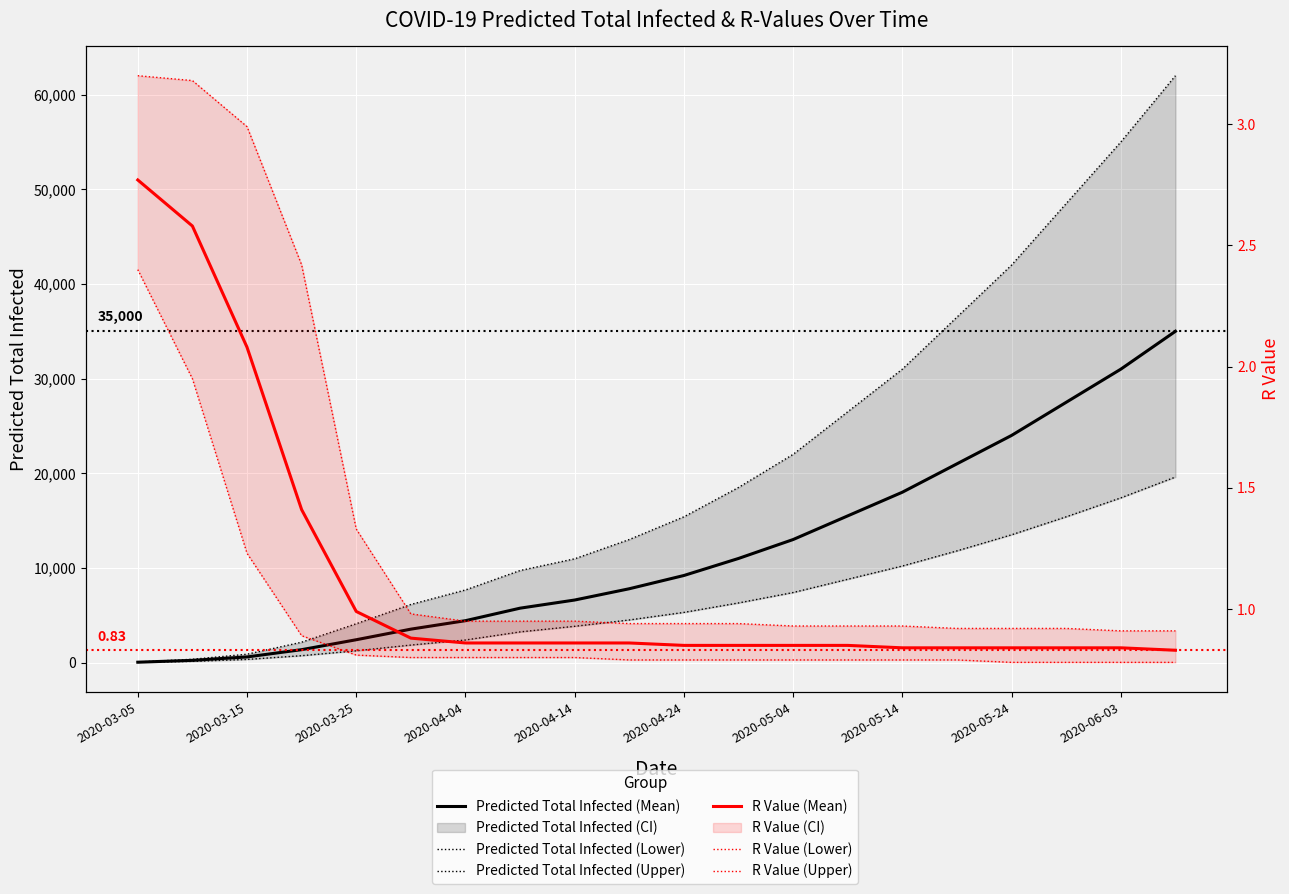

What is the value of the Predicted Total Infected (Mean) point at the 15th from the left?

18000.0